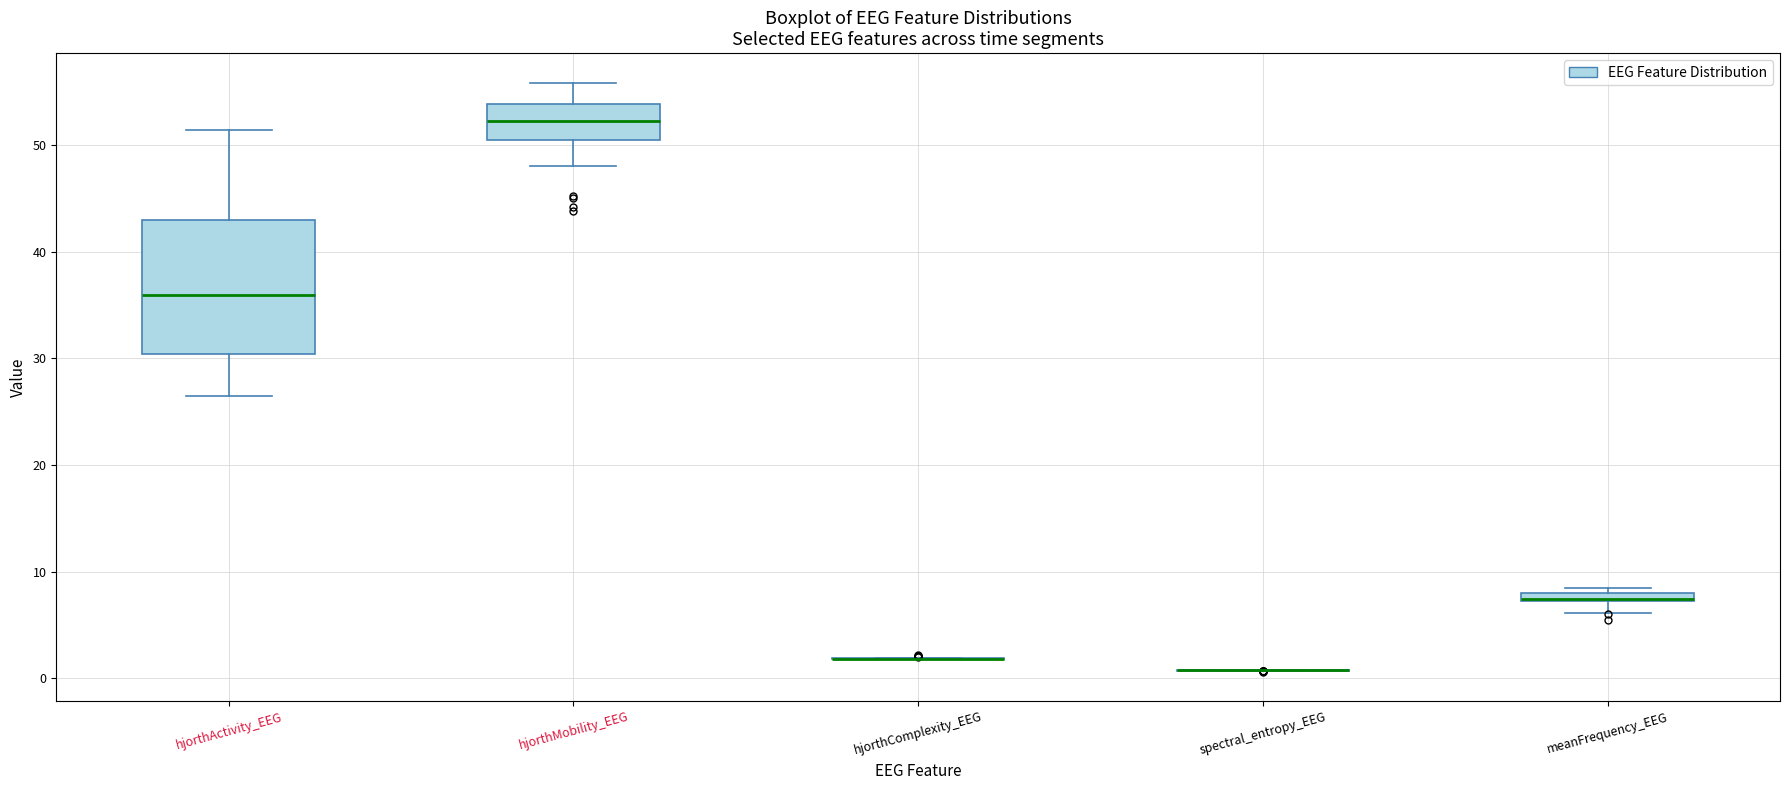

Where does the upper whisker of the box for hjorthMobility_EEG end on the y-axis? The values are not printed on the chart, so give them approximately, as read against the axis.

56